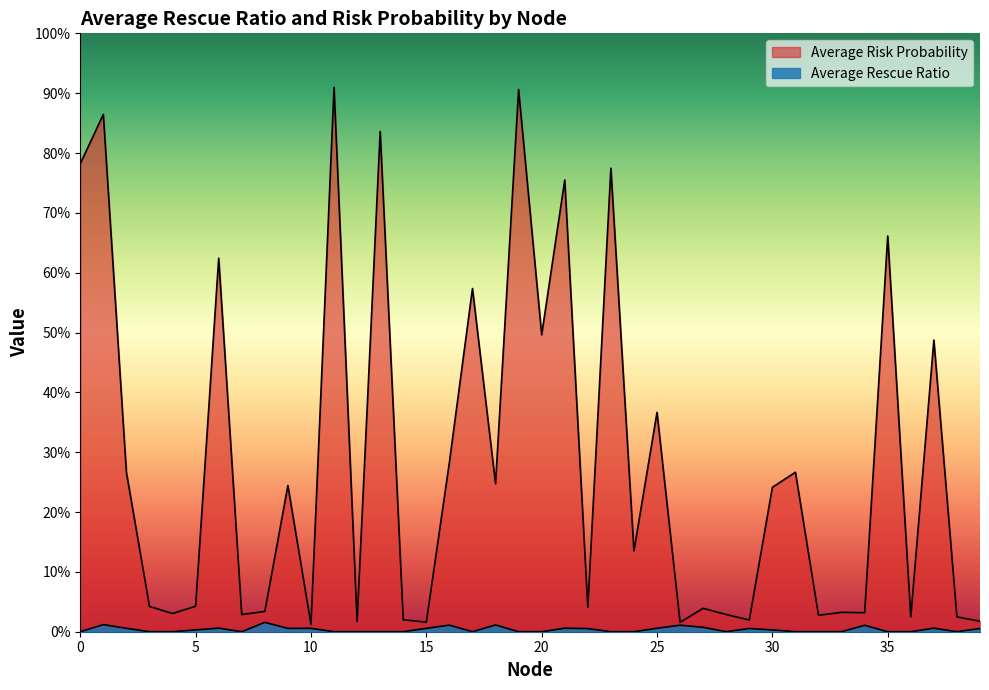

The value of Average Risk Probability at 17 is 0.6. True or false?

True